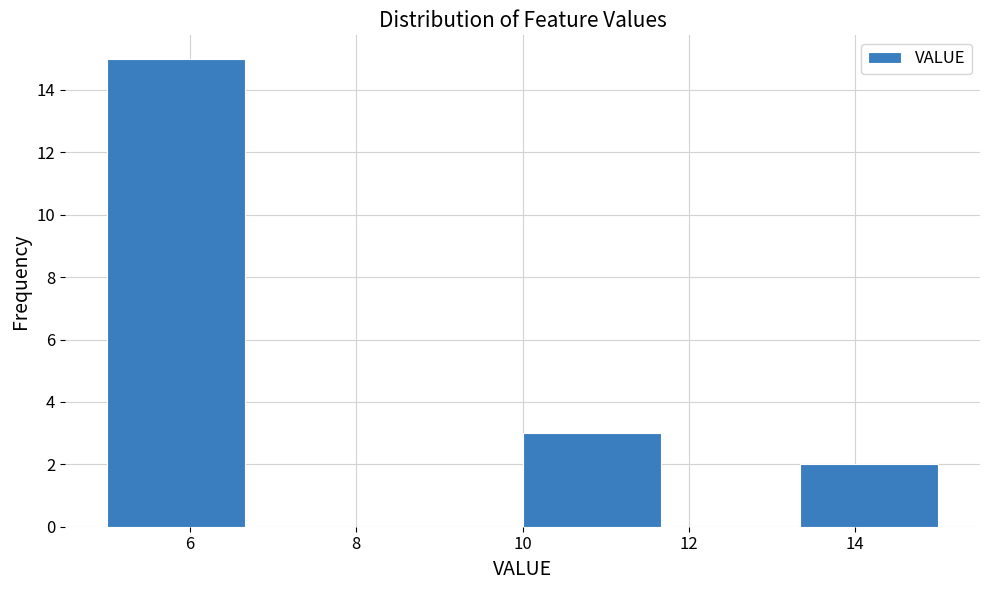

Reading left to right, list every bar in this chart as the range it spans on the x-axis followed by its height. Neither the bar edges nor the heights are printed on the chart, so give them approximately, as read against the axes.

5.0 to 6.6: 15
6.6 to 8.4: 0
8.4 to 10.0: 0
10.0 to 11.6: 3
11.6 to 13.4: 0
13.4 to 15.0: 2